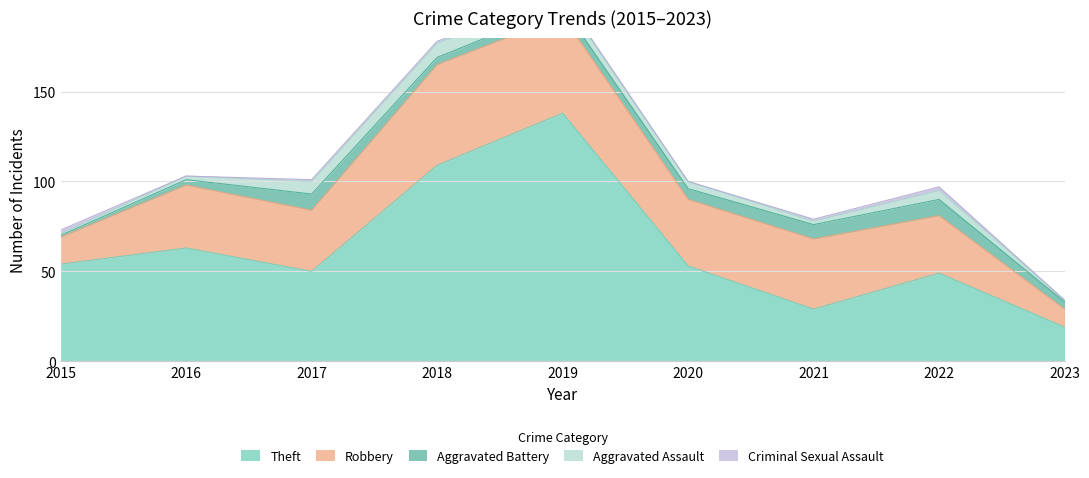

At how many categories does at least one series exceed 128?

1